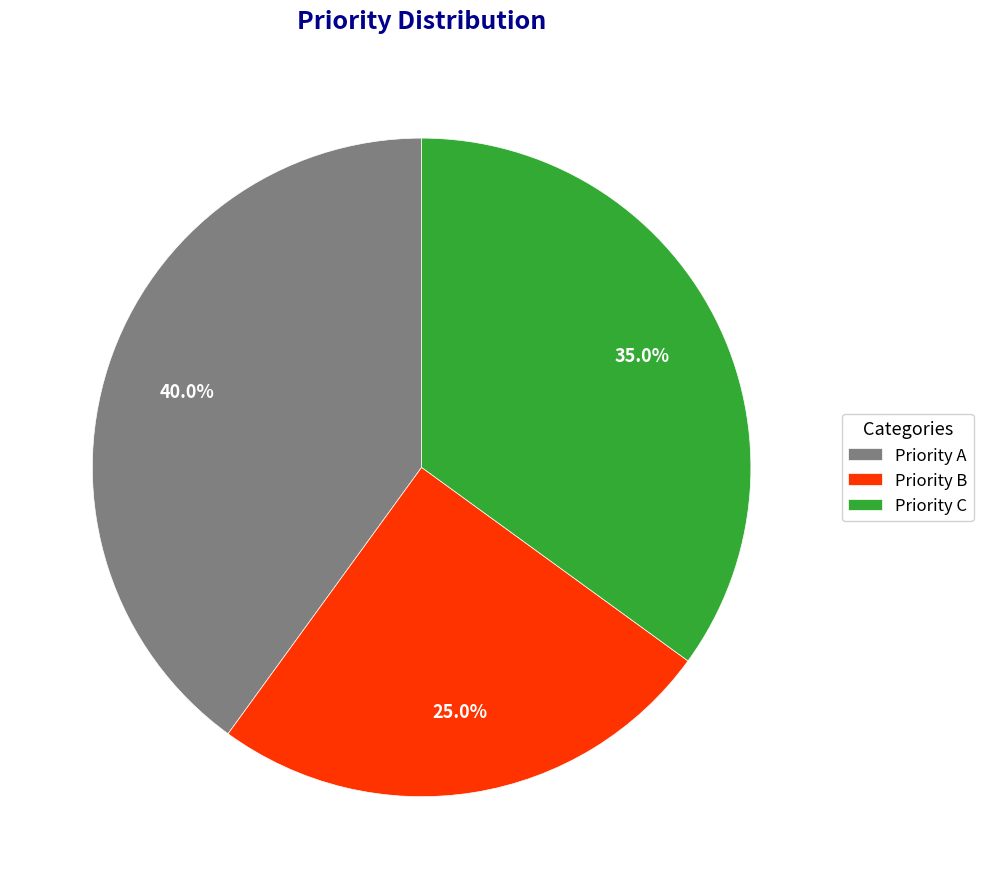

How much of the chart is everything except Priority B?

75.0%